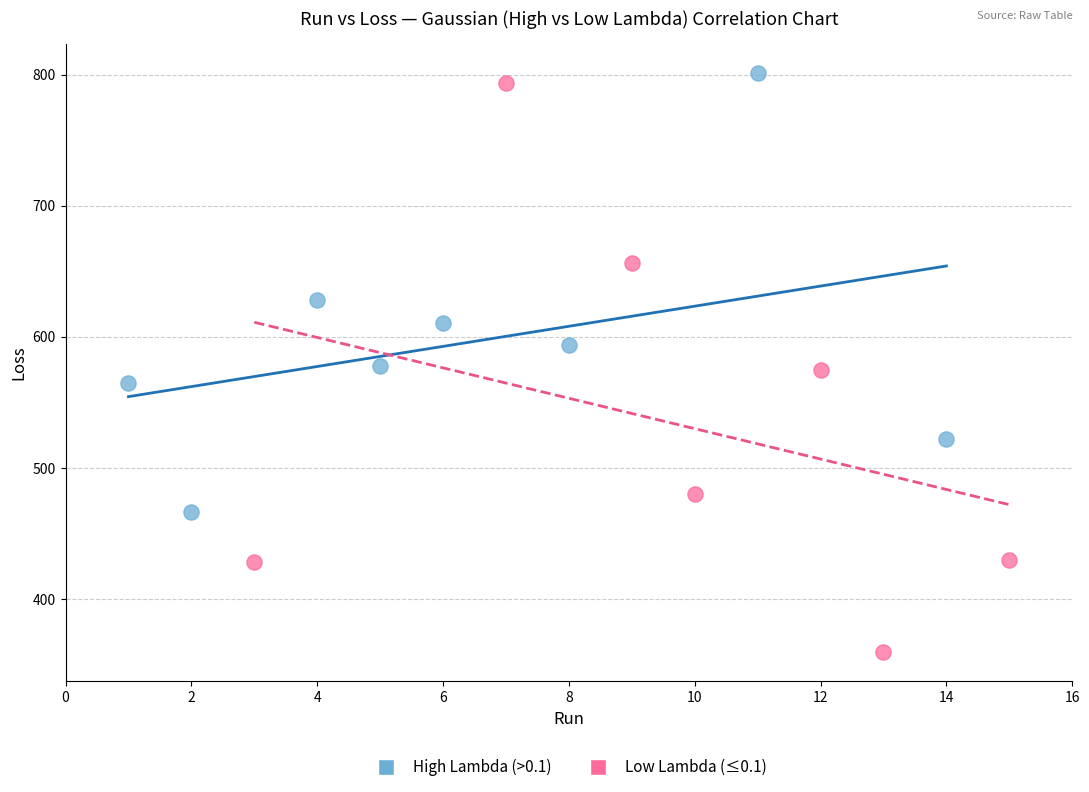

Which series has the widest spread of Y values?

Low Lambda (≤0.1)